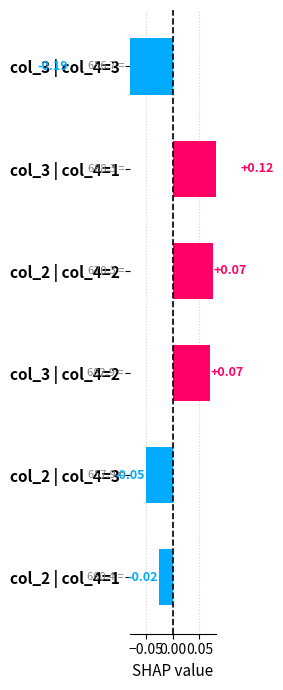

What is the label of the 6th bar from the right?

col_2 | col_4=1